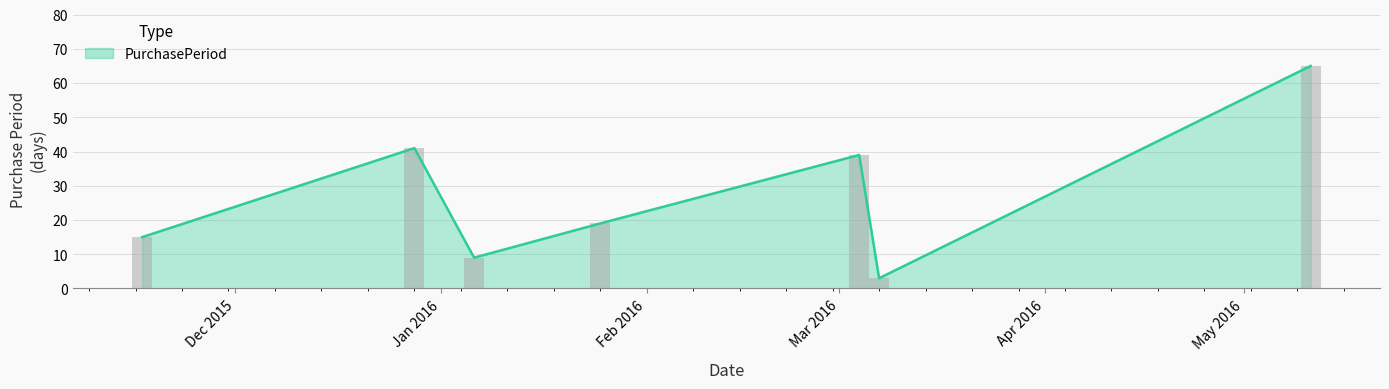

Where does the data first go above 19?

2015-12-28